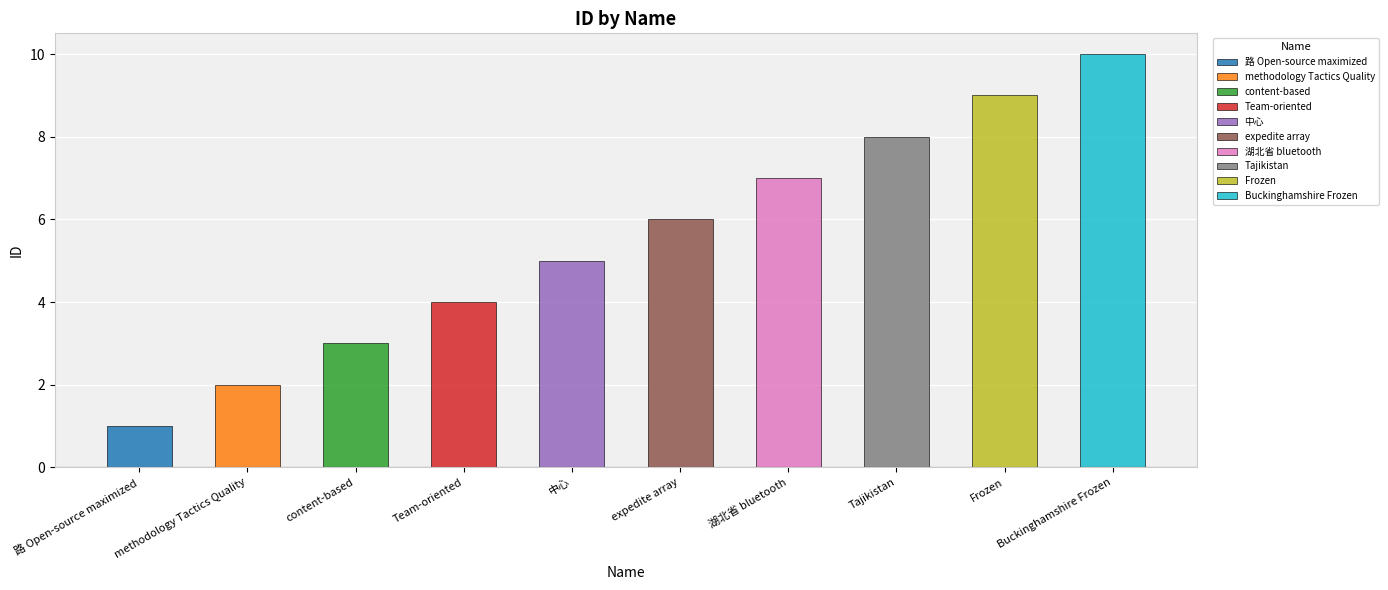

Rank the categories by value from lowest to highest.

路 Open-source maximized, methodology Tactics Quality, content-based, Team-oriented, 中心, expedite array, 湖北省 bluetooth, Tajikistan, Frozen, Buckinghamshire Frozen